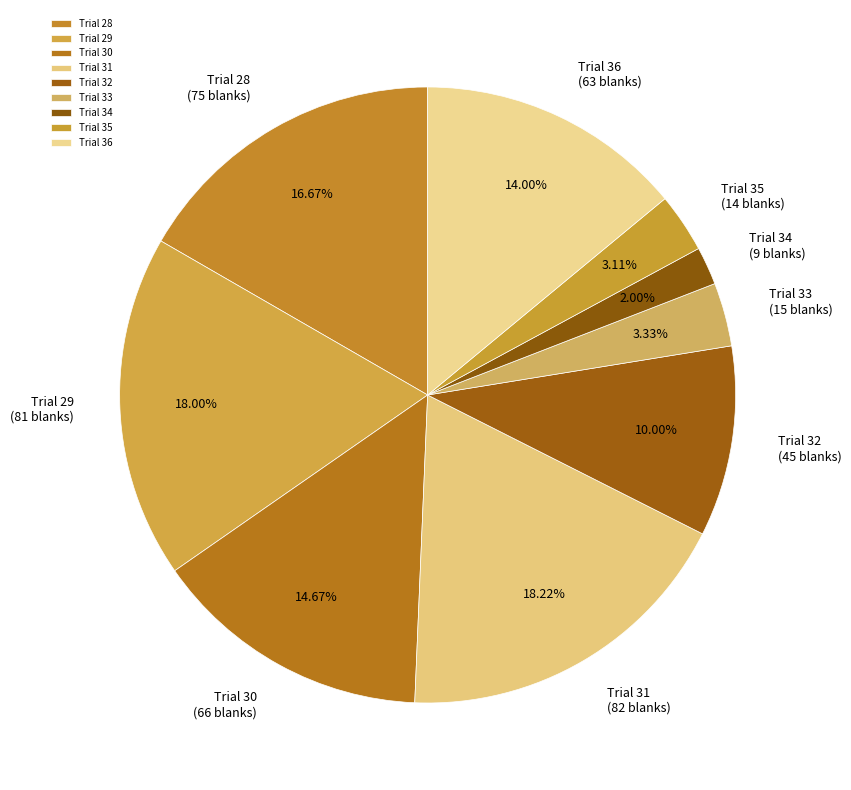

Which has a higher value, Trial 29 or Trial 35?

Trial 29